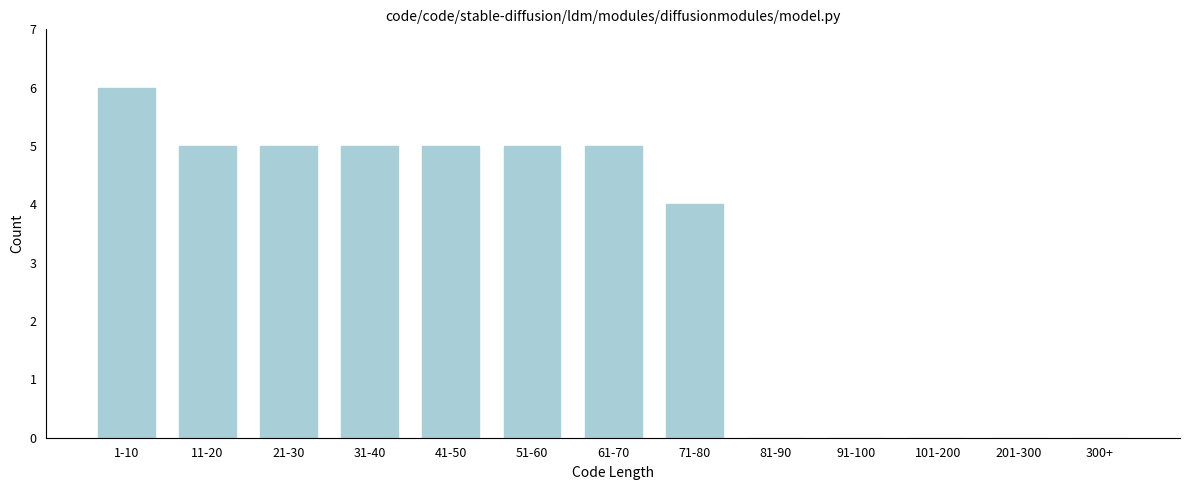

Reading right to left, what are all the values shown in this chart?

300+=0	201-300=0	101-200=0	91-100=0	81-90=0	71-80=4	61-70=5	51-60=5	41-50=5	31-40=5	21-30=5	11-20=5	1-10=6